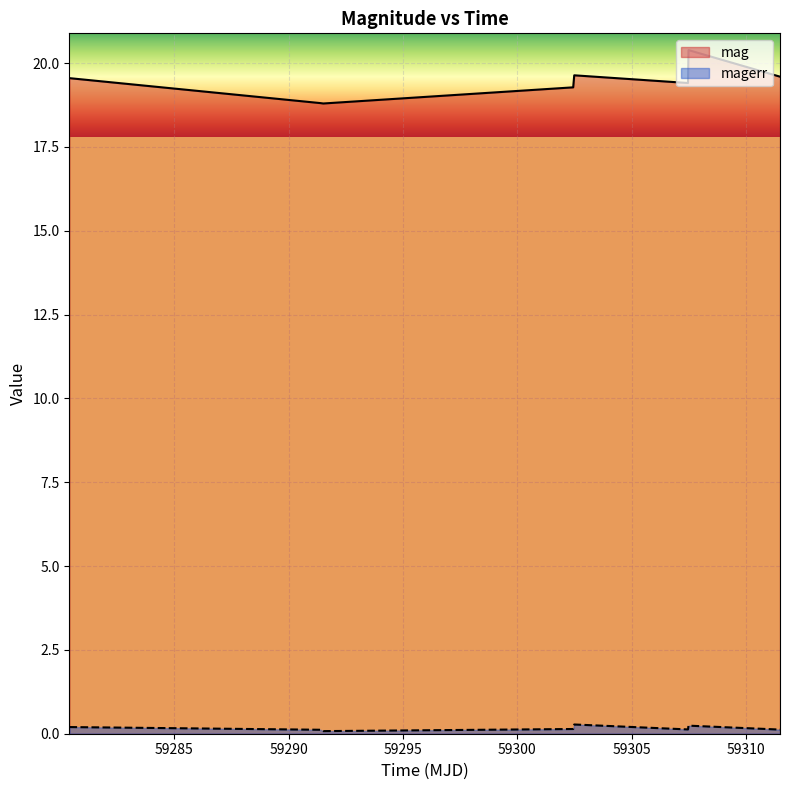

What is the maximum value for mag?

20.4